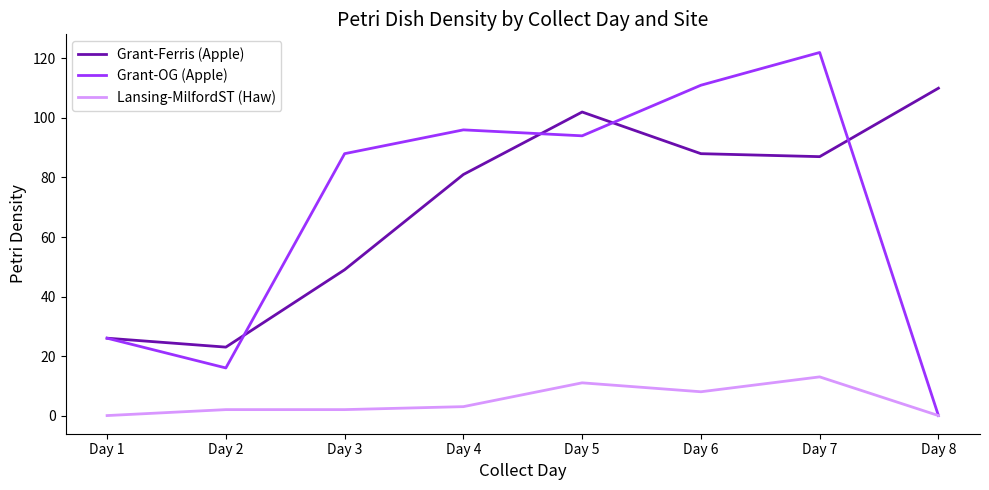

Rank the series by their maximum value, from highest to lowest.

Grant-OG (Apple), Grant-Ferris (Apple), Lansing-MilfordST (Haw)